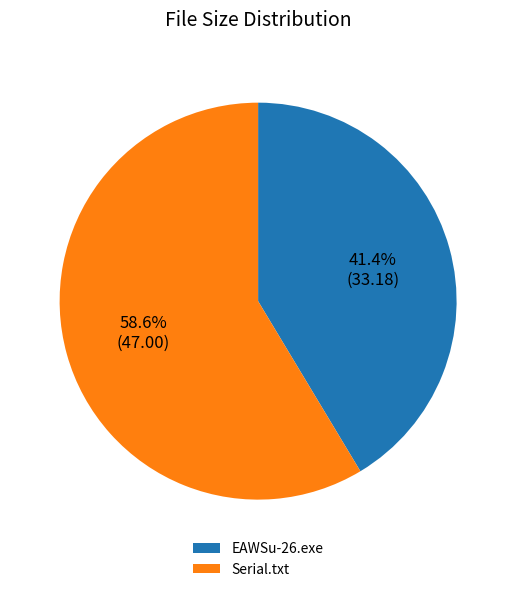

How many segments does this pie chart have?

2